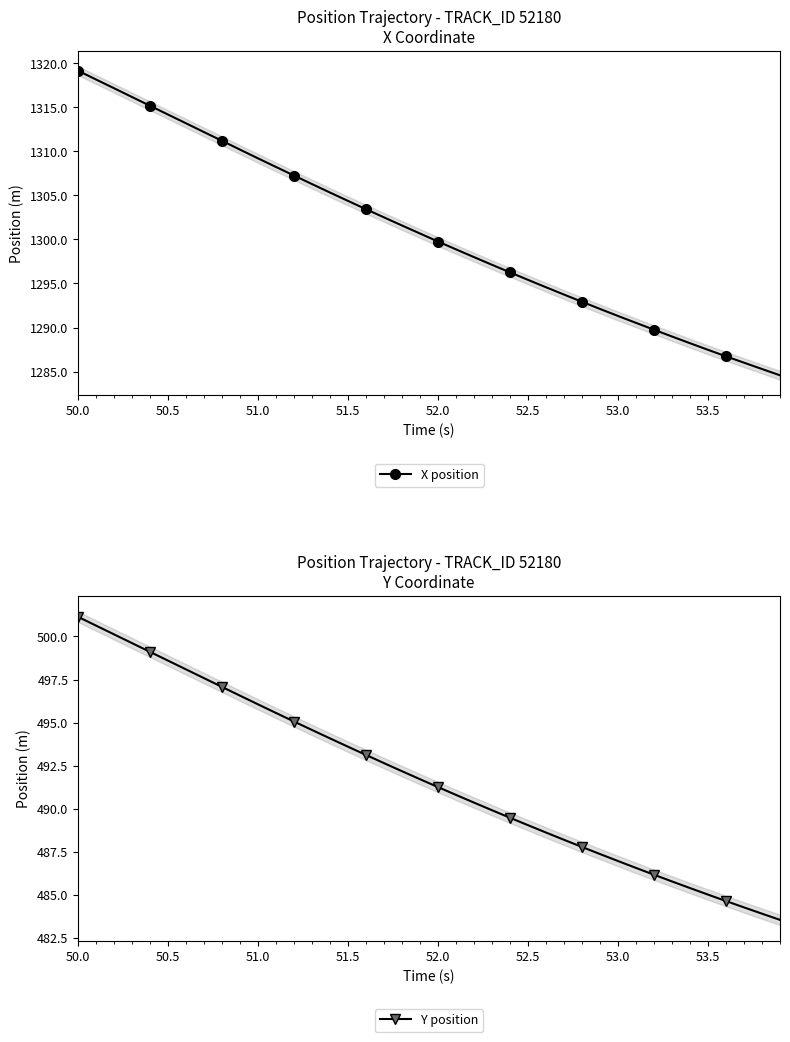

Rank the series by their maximum value, from lowest to highest.

Y position, X position